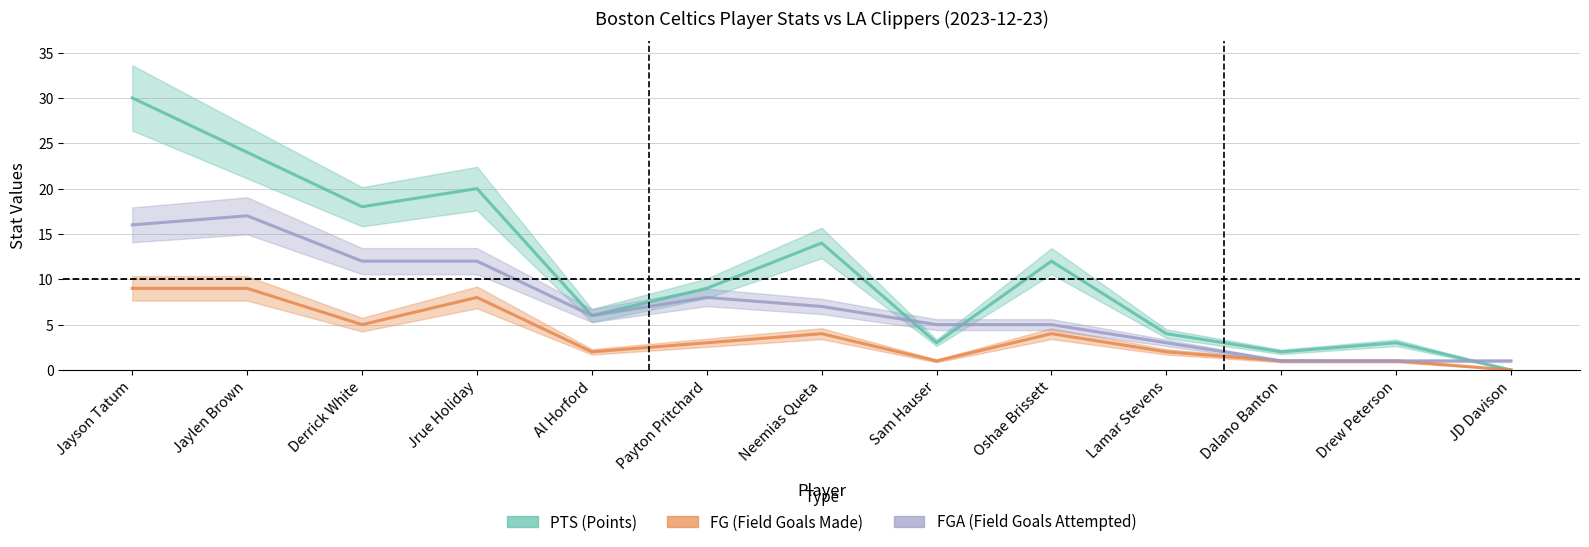

What is the difference between the highest and lowest values at Al Horford?

4